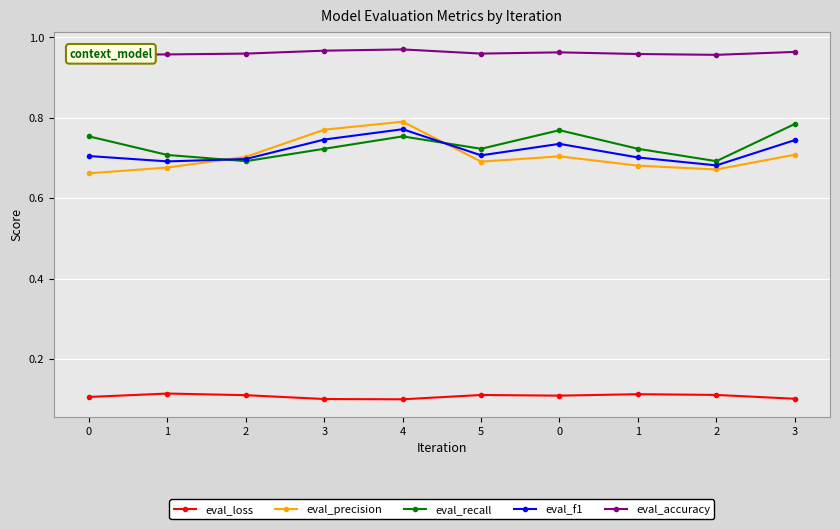

How many data points does each series have?

10